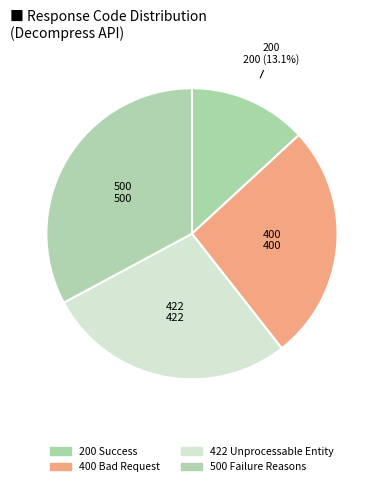

What is the change in value from 200 Success to 400 Bad Request?

+200